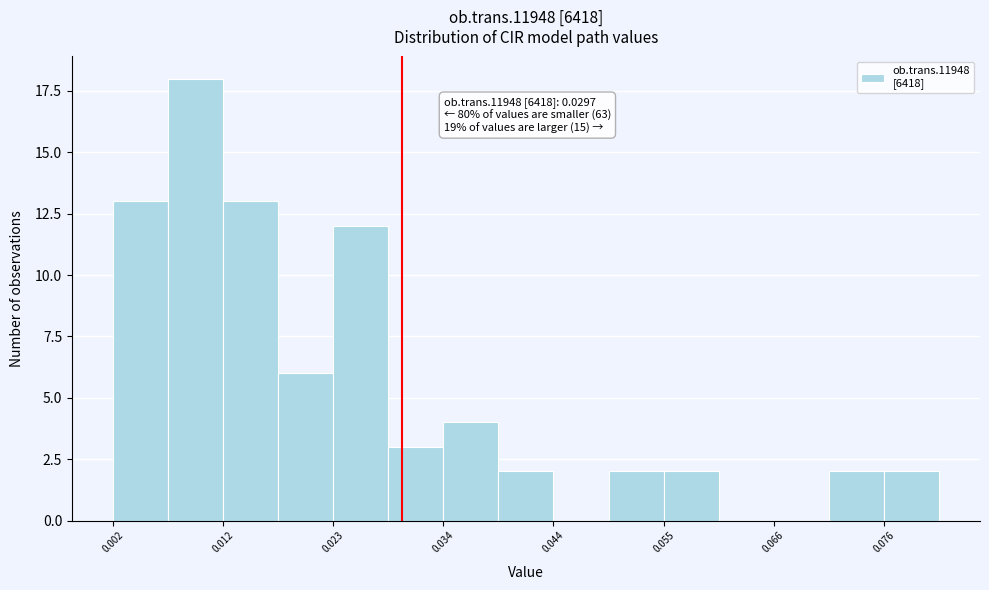

Read against the x-axis, roughly where is the centre of the tallest bar?

0.010